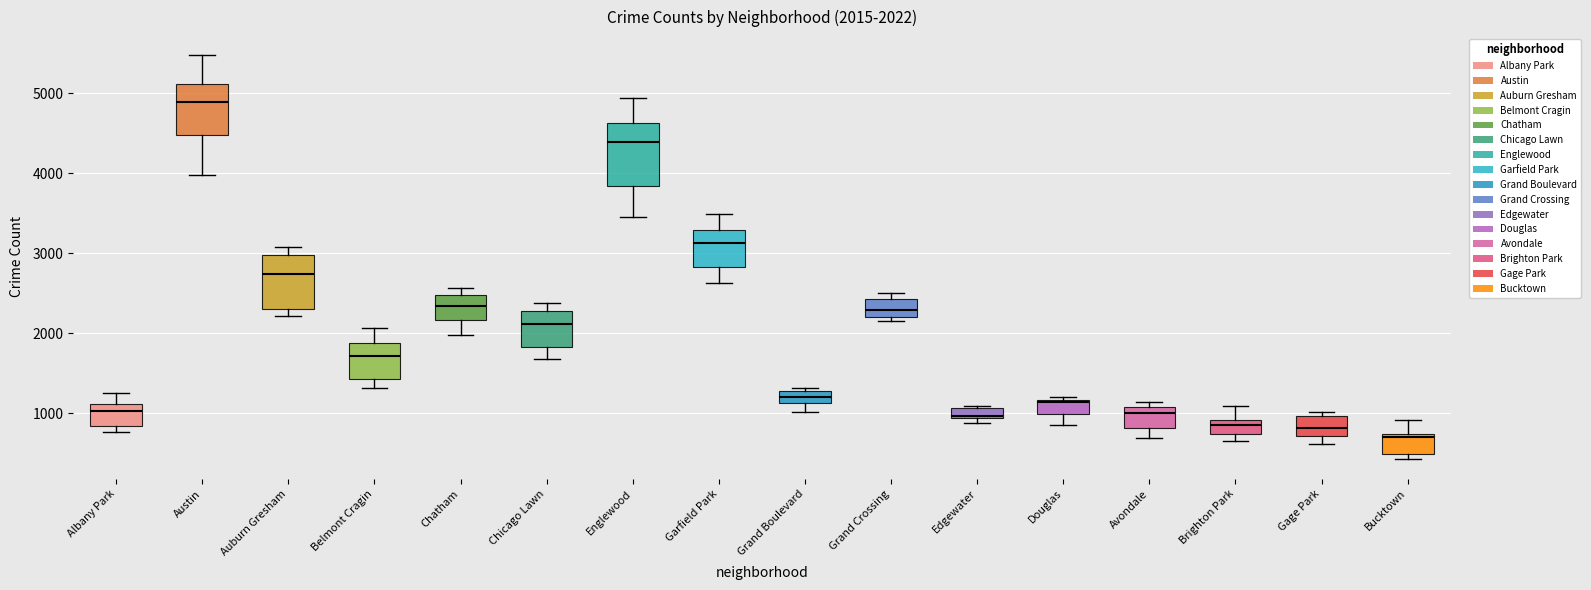

Which box's median line is the lowest?

Bucktown